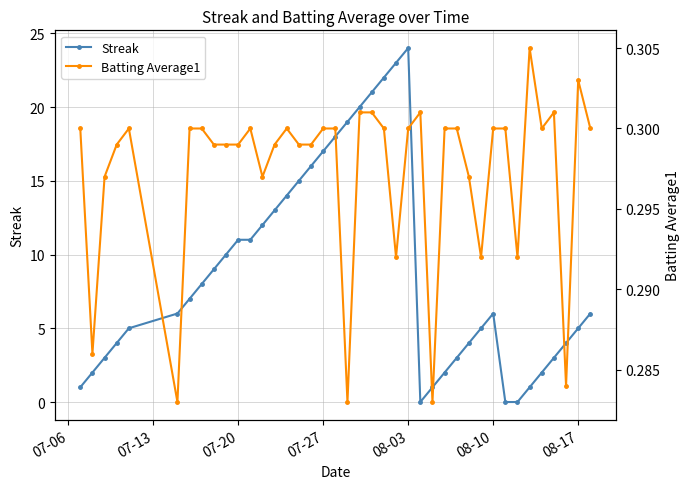

What is the maximum value for Streak?

24